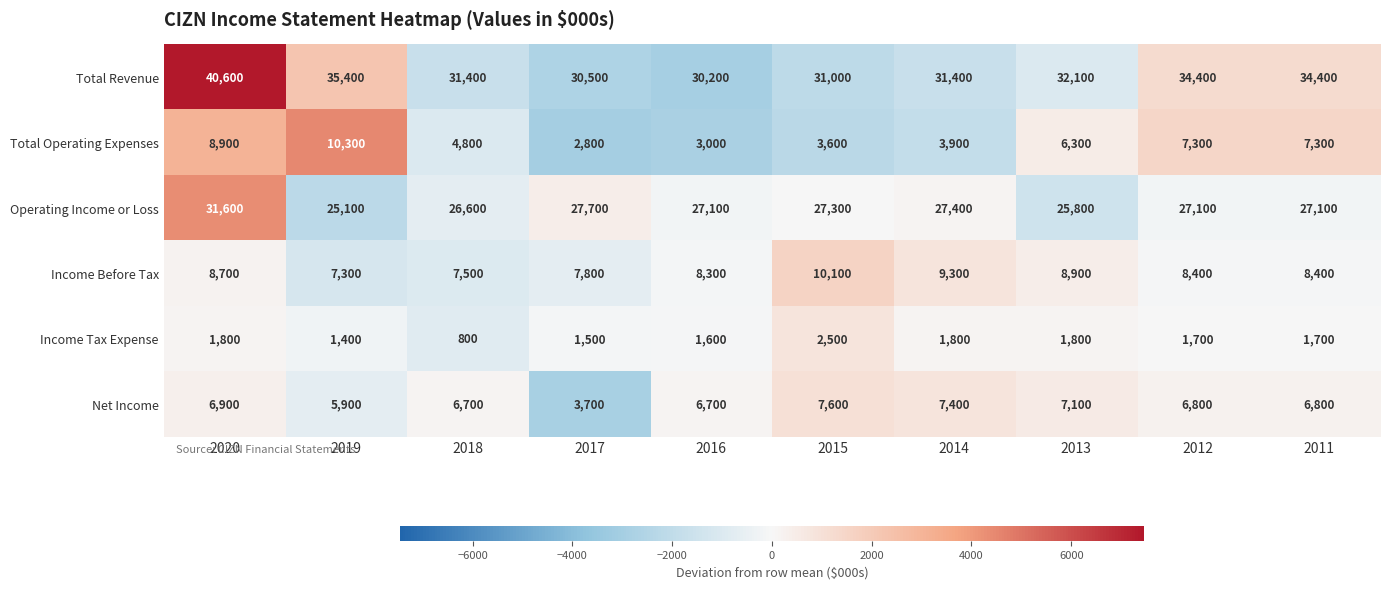

At which label is Income Tax Expense closest to 1650?

2016